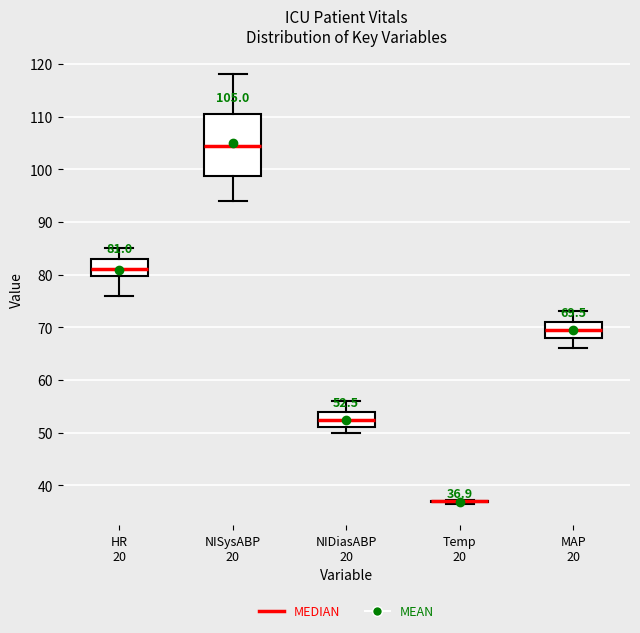

Which box is the tallest, from its lower edge to its upper edge?

NISysABP 20